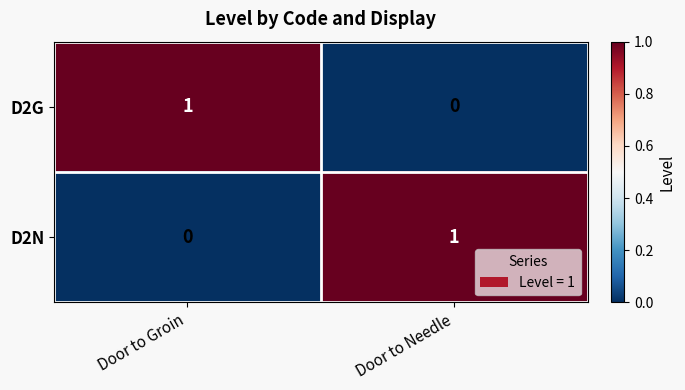

Is the value of D2G at Door to Groin greater than the value of D2N at Door to Groin?

Yes